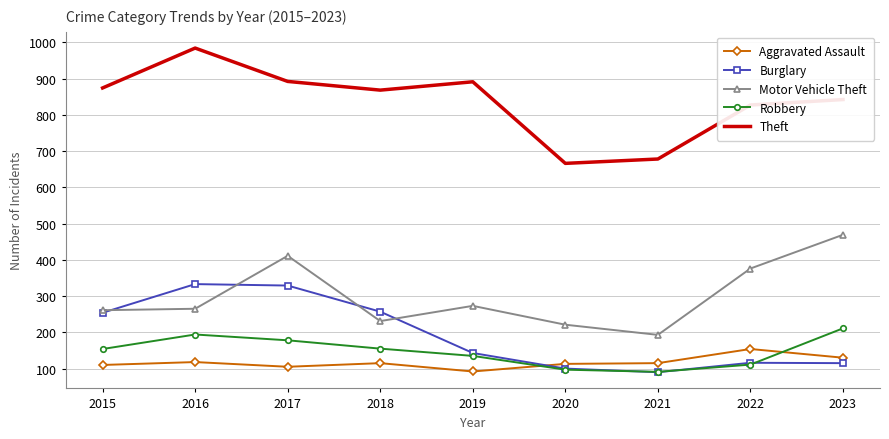

Count the Robbery values in the range 111 to 178.

5